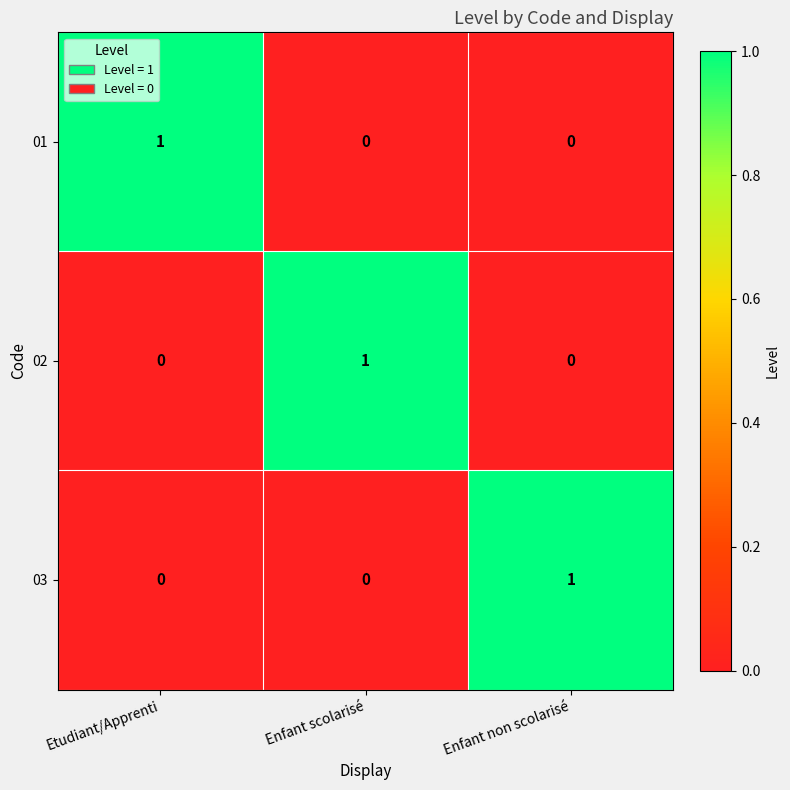

Count the 01 values in the range 0 to 1.

3